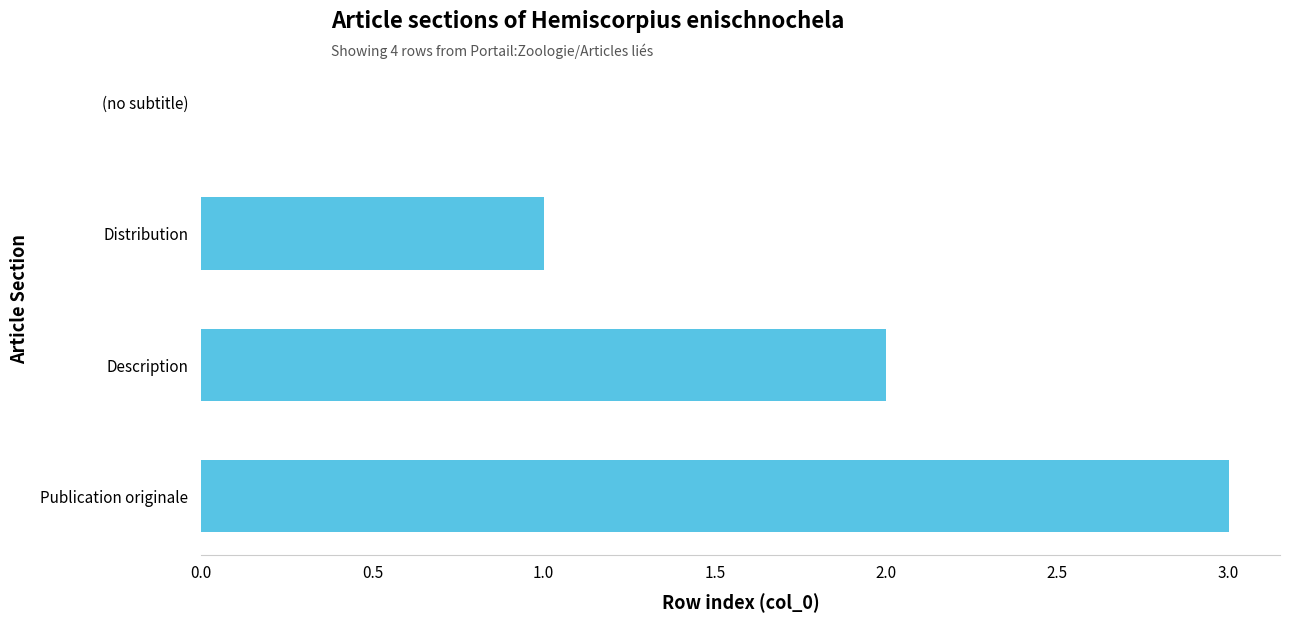

Count the values in the range 1 to 3.

3